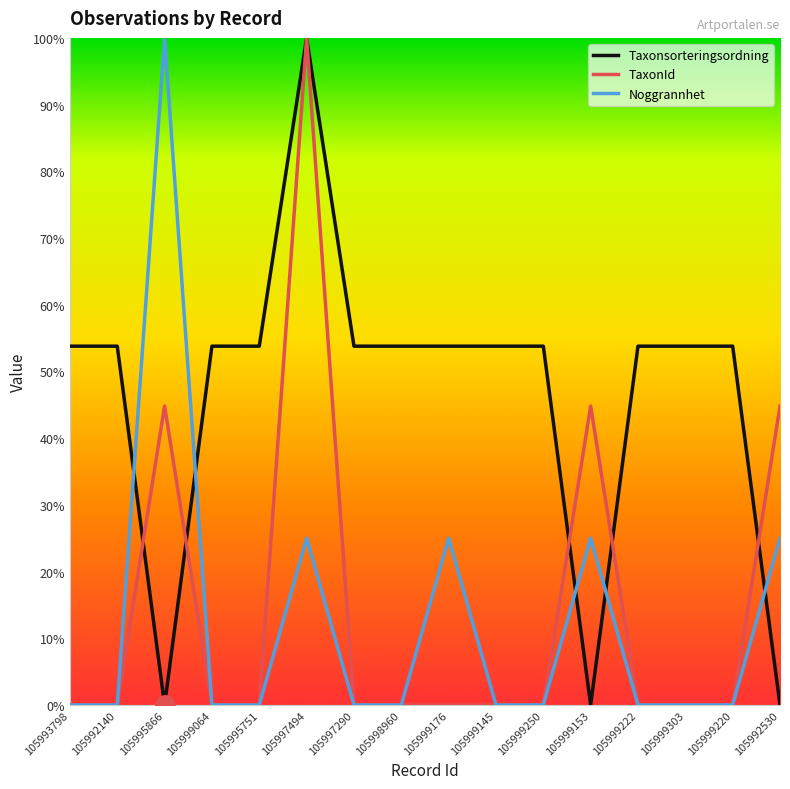

After their last crossing, which series has the higher values: Taxonsorteringsordning or Noggrannhet?

Noggrannhet